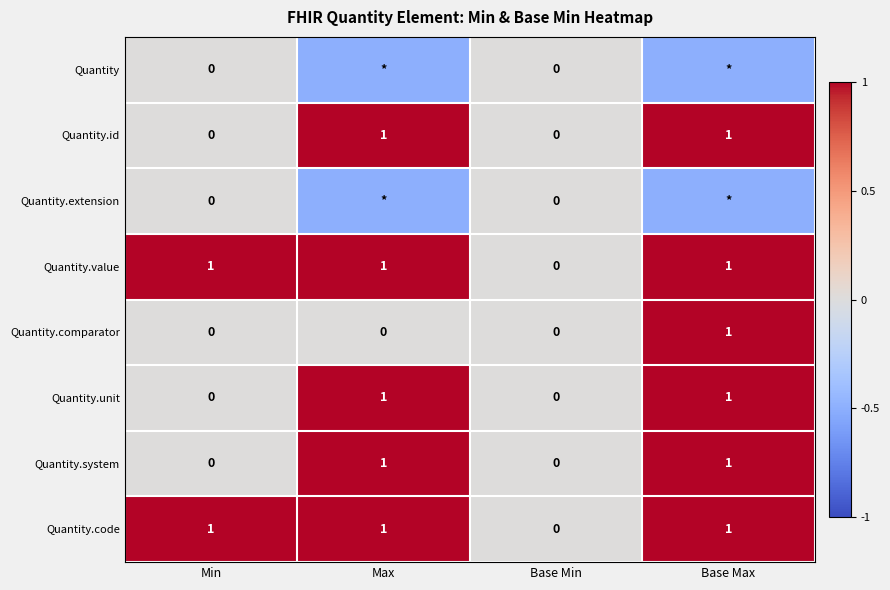

What is the sum of the Quantity.unit values at Base Min and Max?

1.0